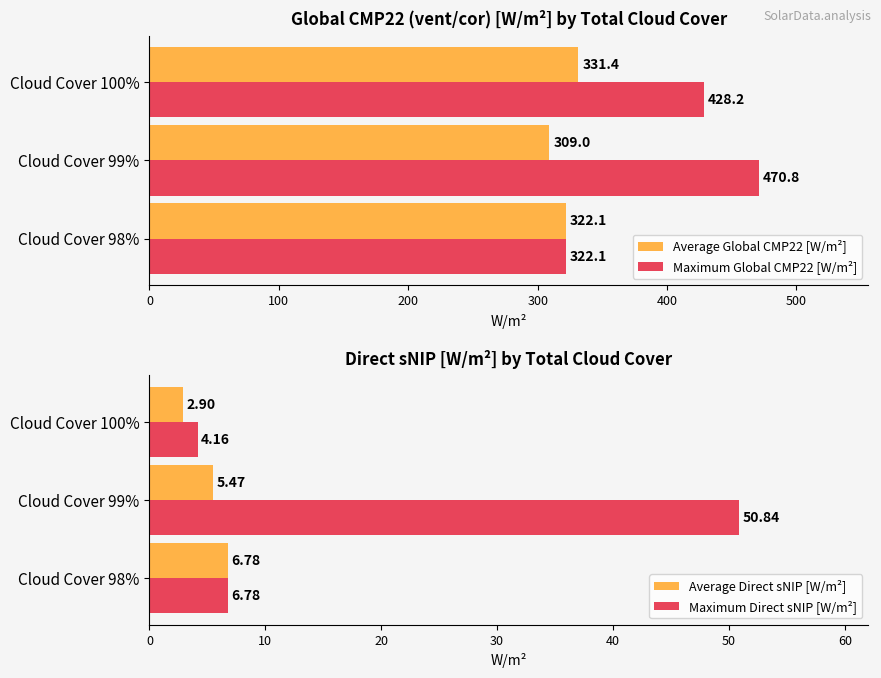

True or false: Average Global CMP22 [W/m²] has a value of 454.4 at Cloud Cover 100%.

False